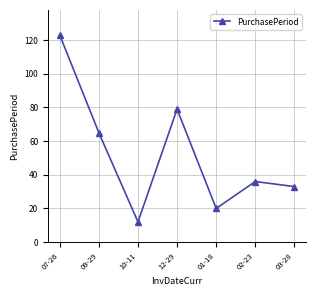

The chart shows a value of 34 at 01-18. True or false?

False